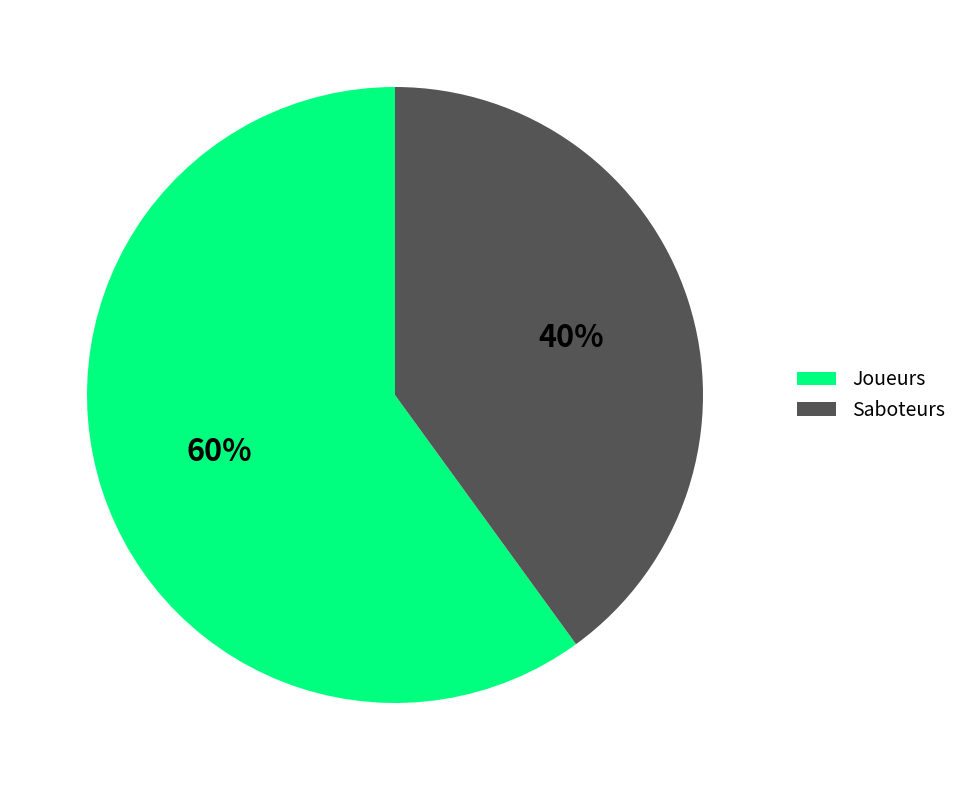

Rank the categories by value from lowest to highest.

Saboteurs, Joueurs